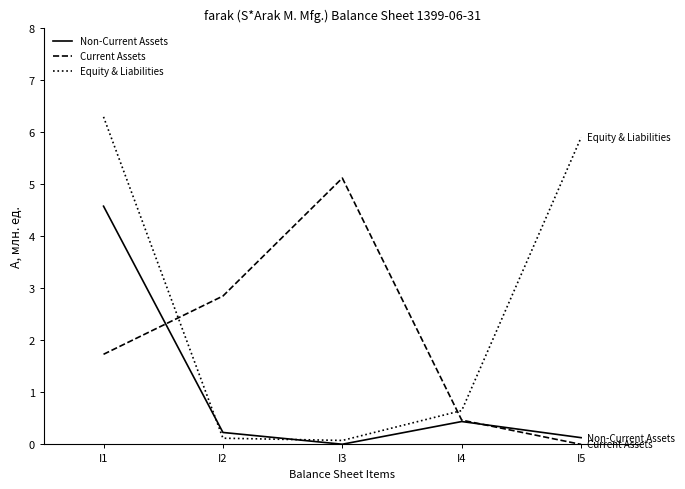

True or false: Equity & Liabilities has a value of 8.7 at I5.

False